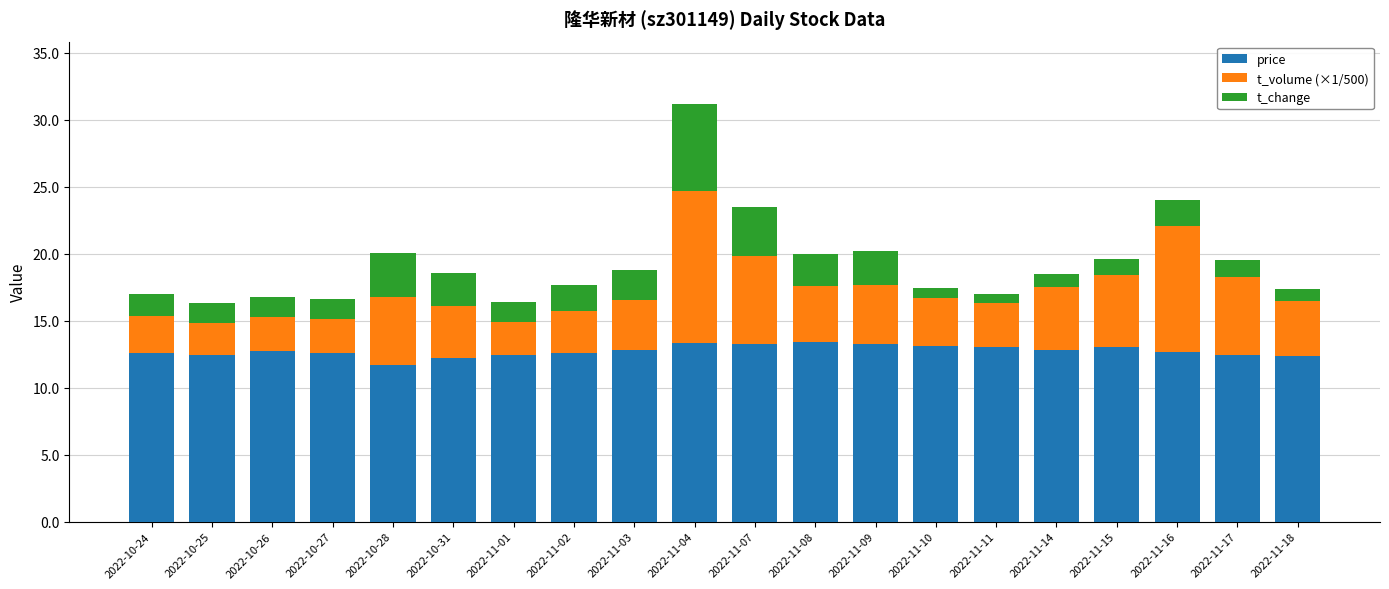

How many bars are there in total?

20